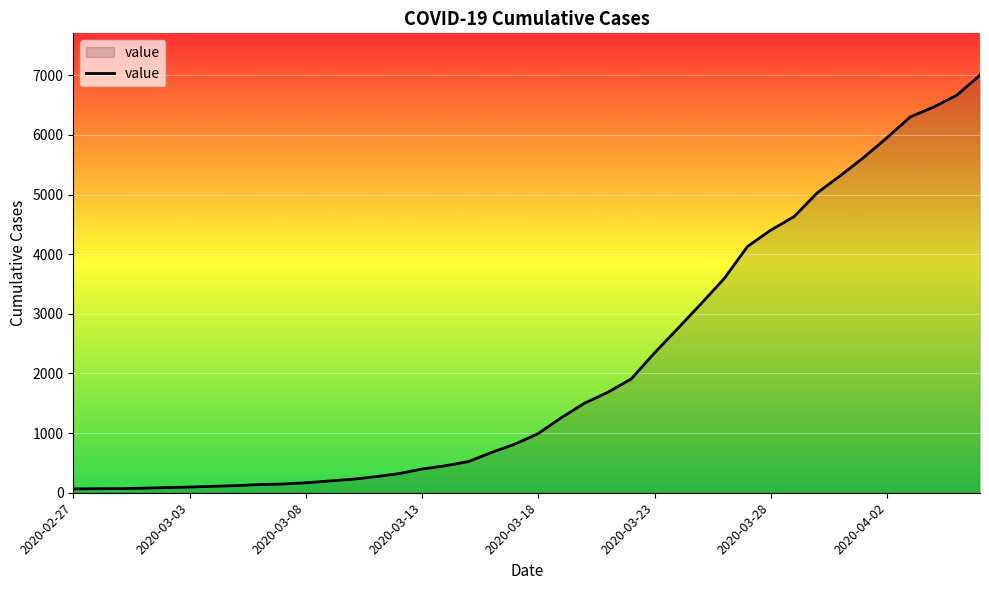

What is the greatest value displayed?

7004